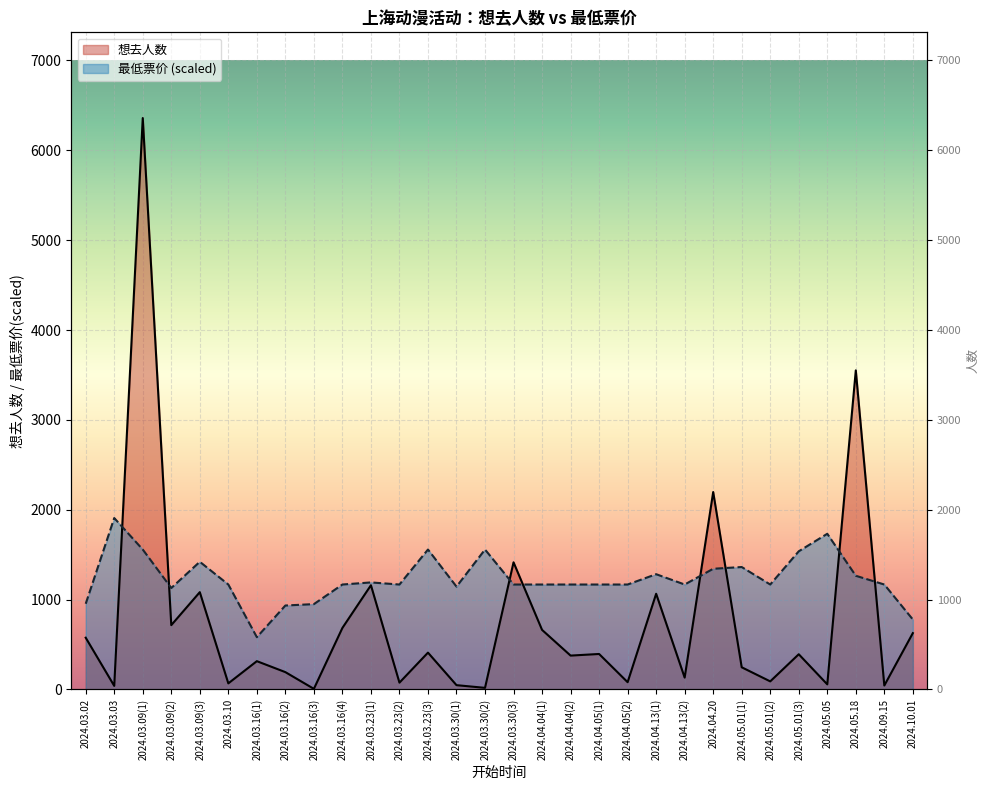

What is the label of the 22nd point from the left?

2024.04.13(2)